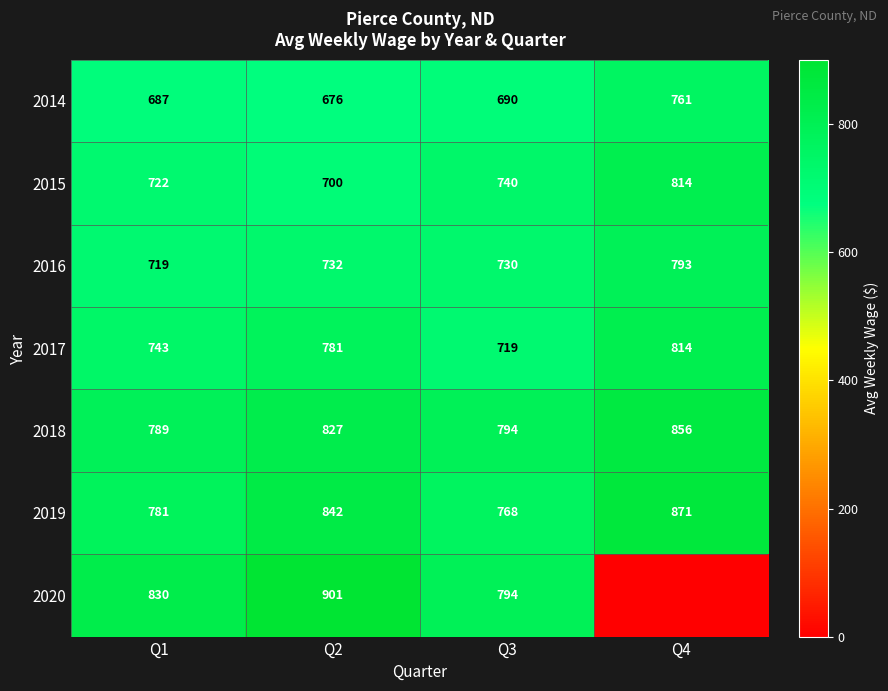

At which category does the chart reach its minimum across all series?

Q4